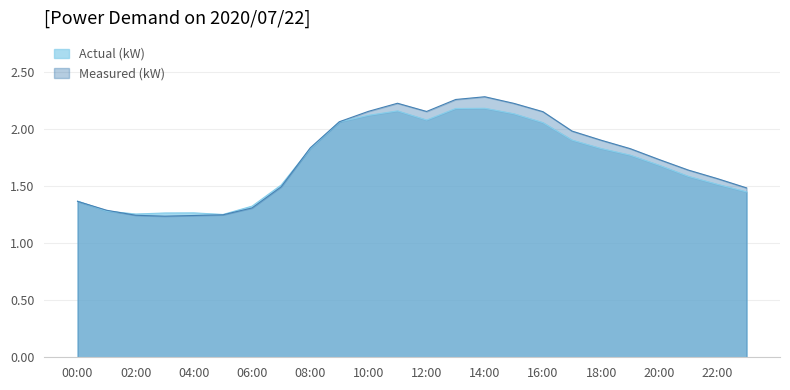

Rank the series by their maximum value, from highest to lowest.

Measured (kW), Actual (kW)